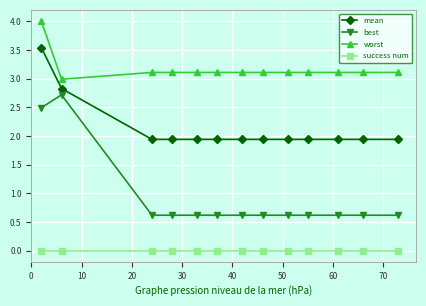

Reading right to left, what are all the values shown in this chart?

mean: 1.9	1.9	1.9	1.9	1.9	1.9	1.9	1.9	1.9	1.9	1.9	2.8	3.5
best: 0.6	0.6	0.6	0.6	0.6	0.6	0.6	0.6	0.6	0.6	0.6	2.7	2.5
worst: 3.1	3.1	3.1	3.1	3.1	3.1	3.1	3.1	3.1	3.1	3.1	3.0	4.0
success num: 0.0	0.0	0.0	0.0	0.0	0.0	0.0	0.0	0.0	0.0	0.0	0.0	0.0